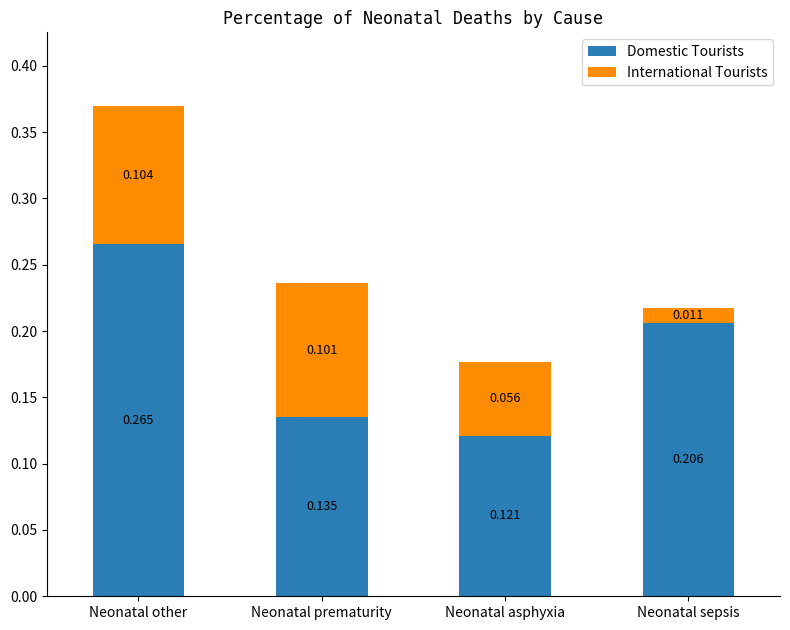

At which category is the sum across all series the highest?

Neonatal other